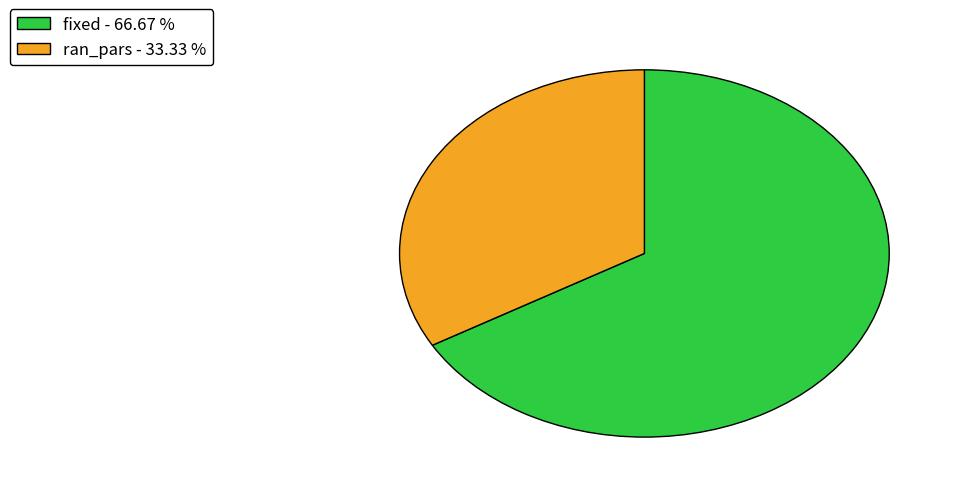

Do ran_pars - 33.33 % and fixed - 66.67 % together represent more than half of the pie?

Yes